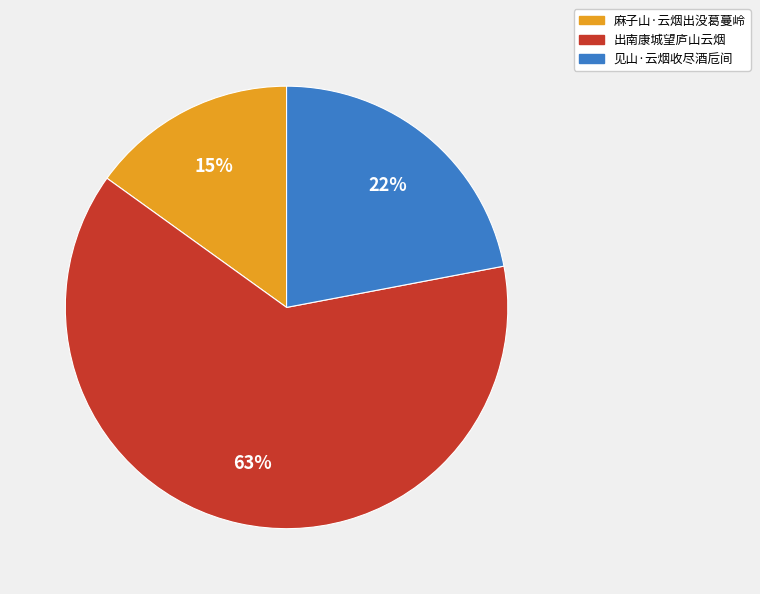

Rank the categories by value from lowest to highest.

麻子山·云烟出没葛蔓岭, 见山·云烟收尽酒卮间, 出南康城望庐山云烟